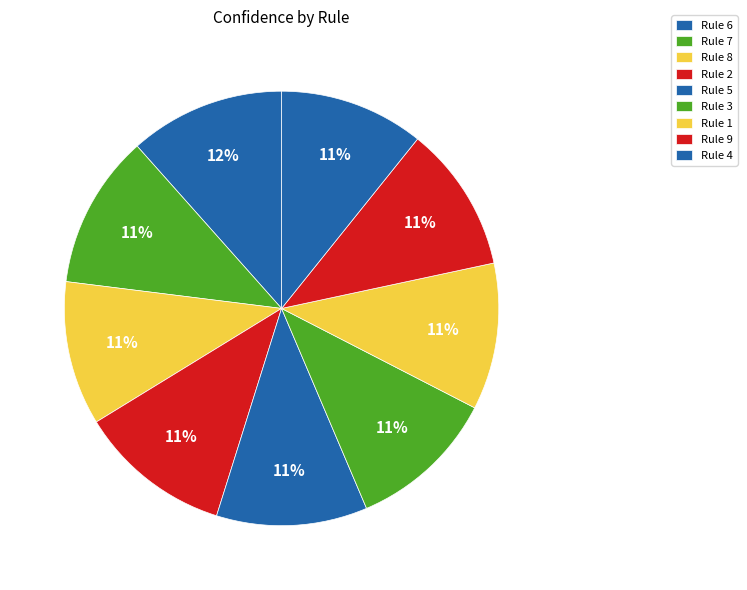

Count the number of slices in the pie.

9